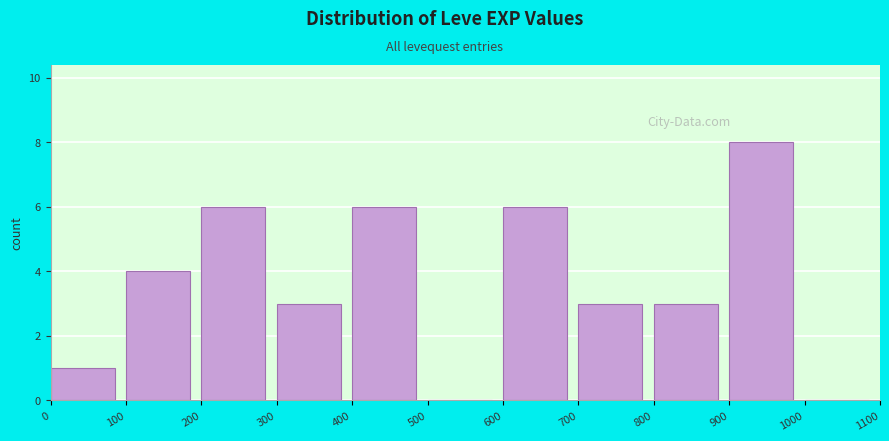

Reading left to right, list every bar in this chart as the range it spans on the x-axis followed by its height. The values are not printed on the chart, so give them approximately, as read against the axis.

0 to 100: 1
100 to 200: 4
200 to 300: 6
300 to 400: 3
400 to 500: 6
500 to 600: 0
600 to 700: 6
700 to 800: 3
800 to 900: 3
900 to 1000: 8
1000 to 1100: 0